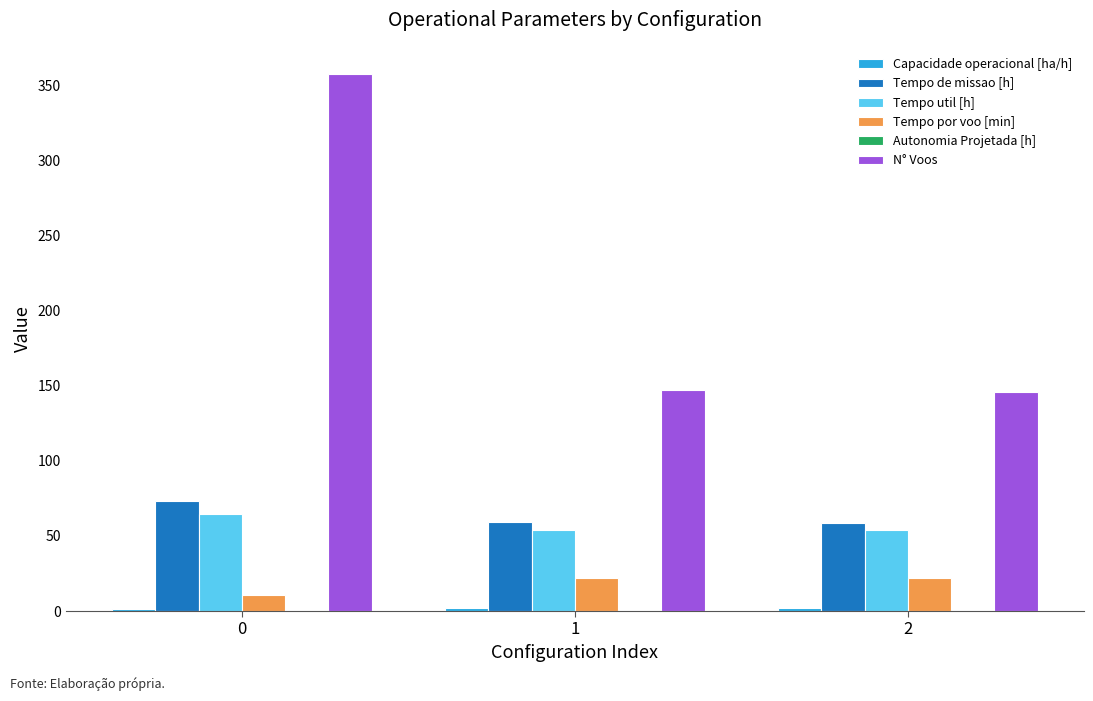

True or false: N° Voos has a value of 633.0 at 0.

False